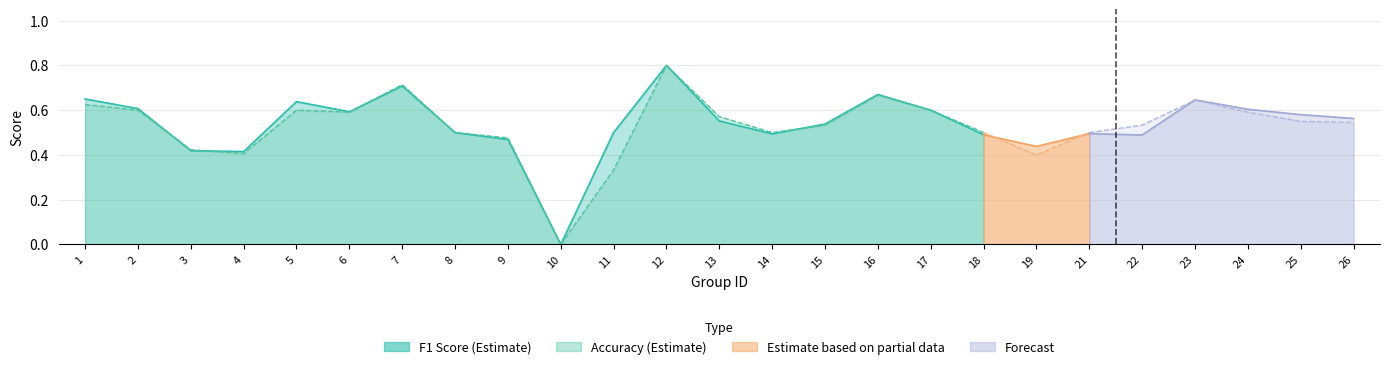

At 10, list the series in order from smallest to largest.

f1, accuracy